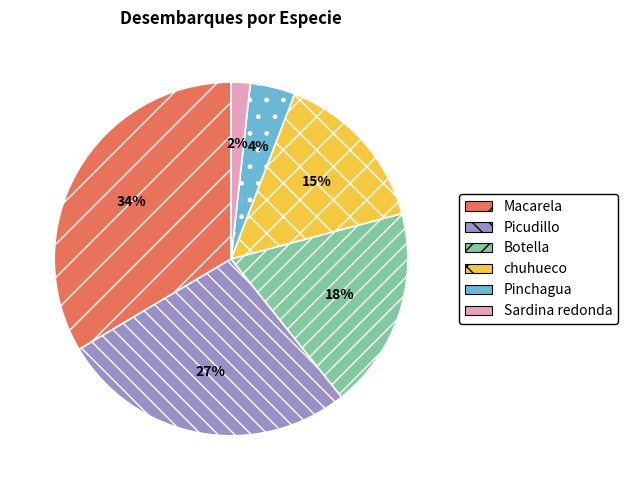

Is there any slice that represents more than half of the pie?

No